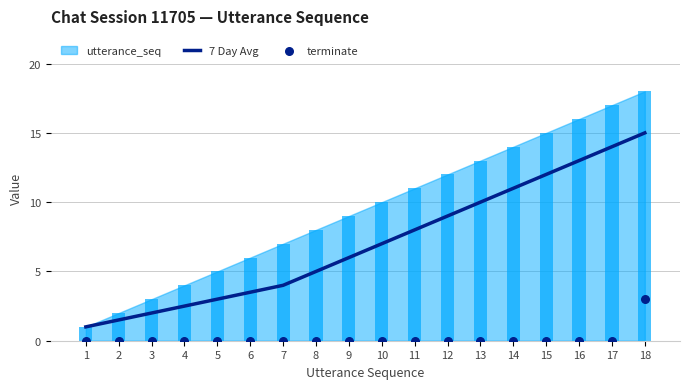

Is the value of 7 Day Avg at 9 greater than the value of terminate at 15?

Yes